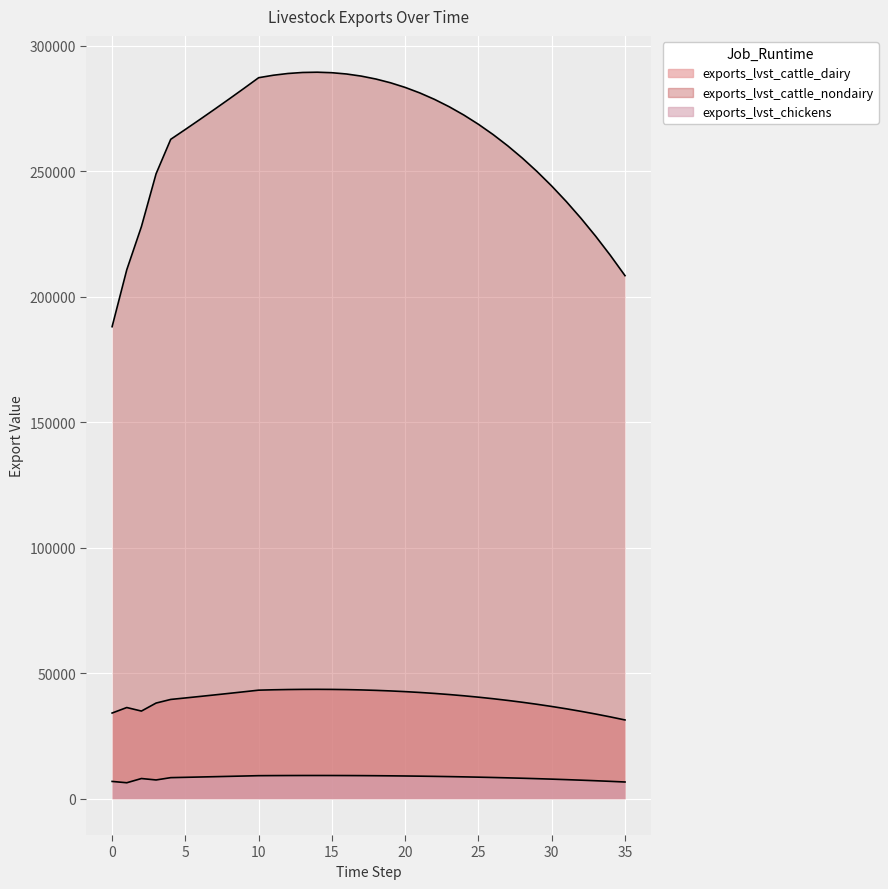

Where is the first local minimum for exports_lvst_chickens?

1